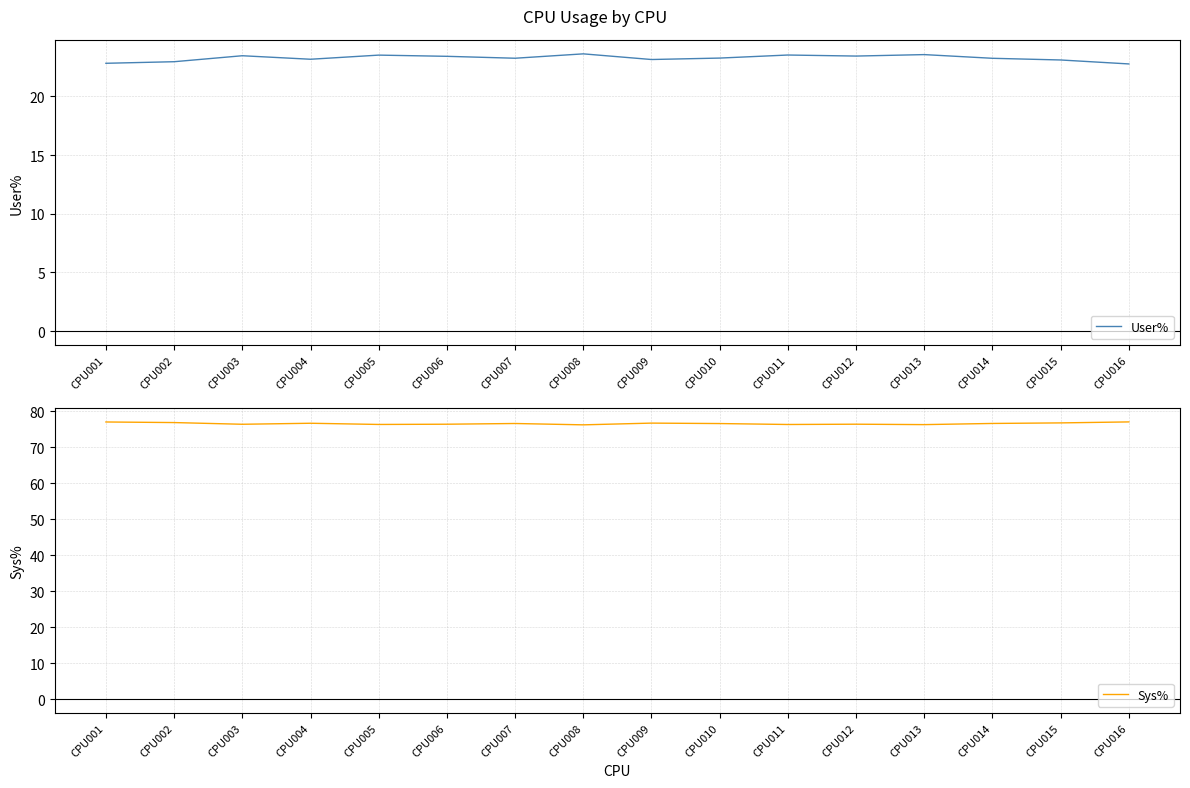

Which series has the largest total across all categories?

Sys%